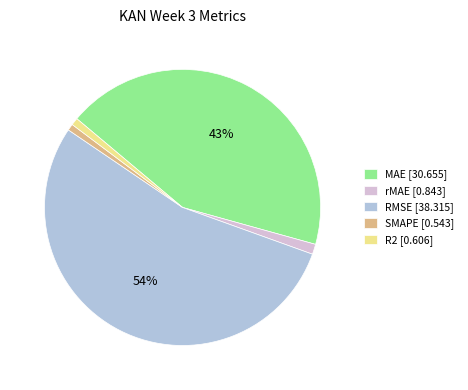

Combined, do R2 [0.606] and SMAPE [0.543] account for over 50%?

No